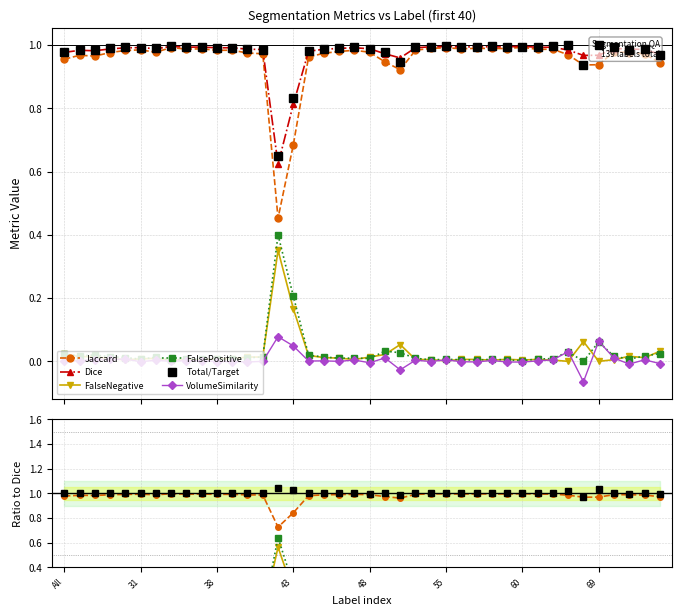

Does the chart have visible grid lines?

Yes